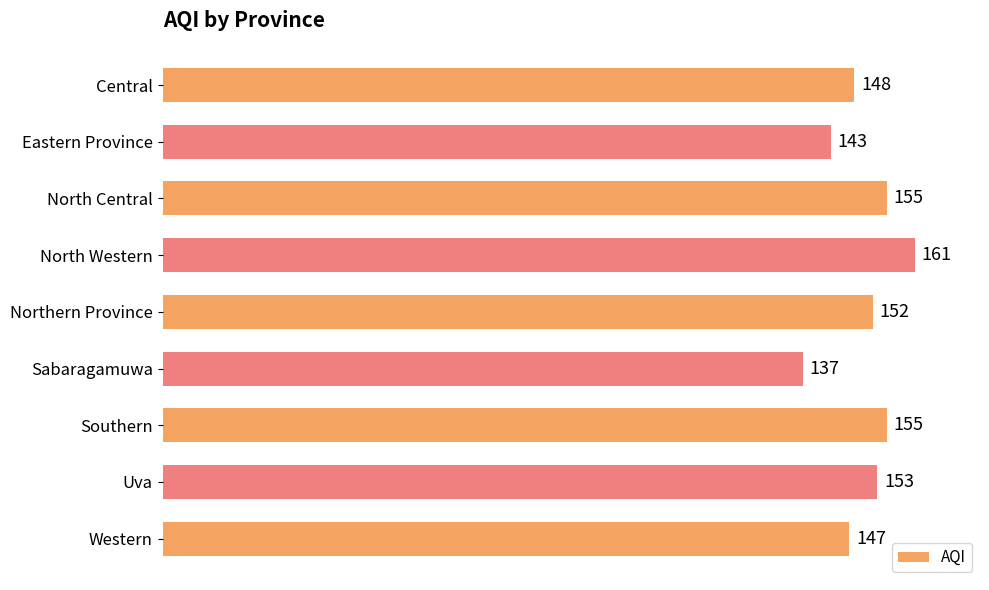

What is the average value?

150